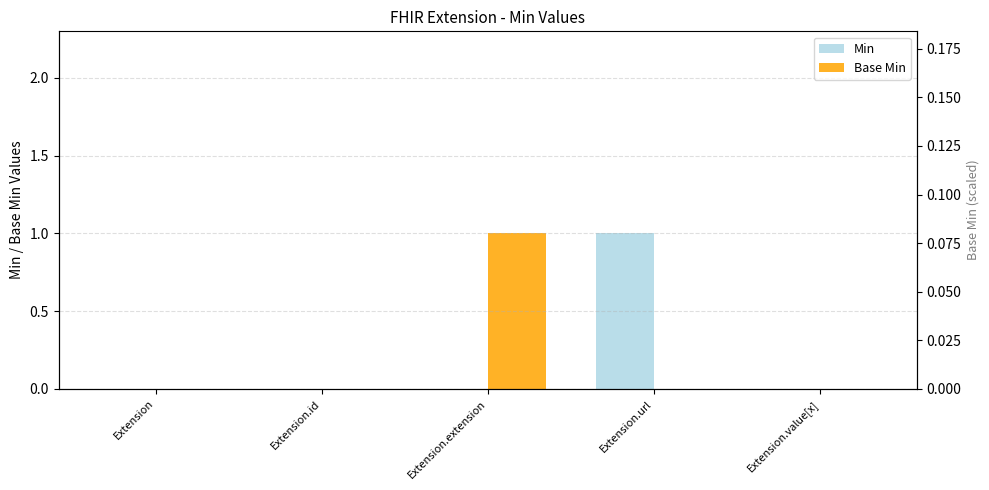

Reading right to left, extract all data points from this chart.

Min: Extension.value[x]=0	Extension.url=1	Extension.extension=0	Extension.id=0	Extension=0
Base Min: Extension.value[x]=0	Extension.url=0	Extension.extension=1	Extension.id=0	Extension=0